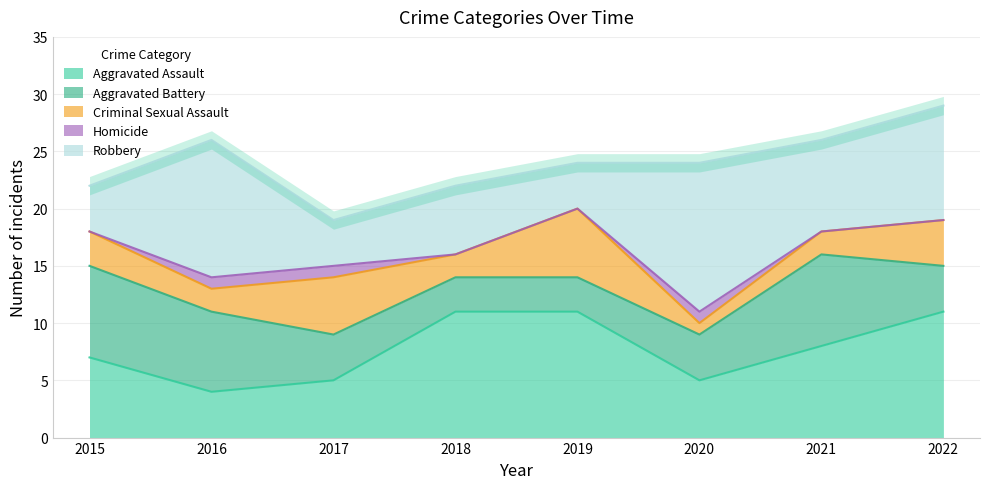

Does the chart display data point markers on the line(s)?

No